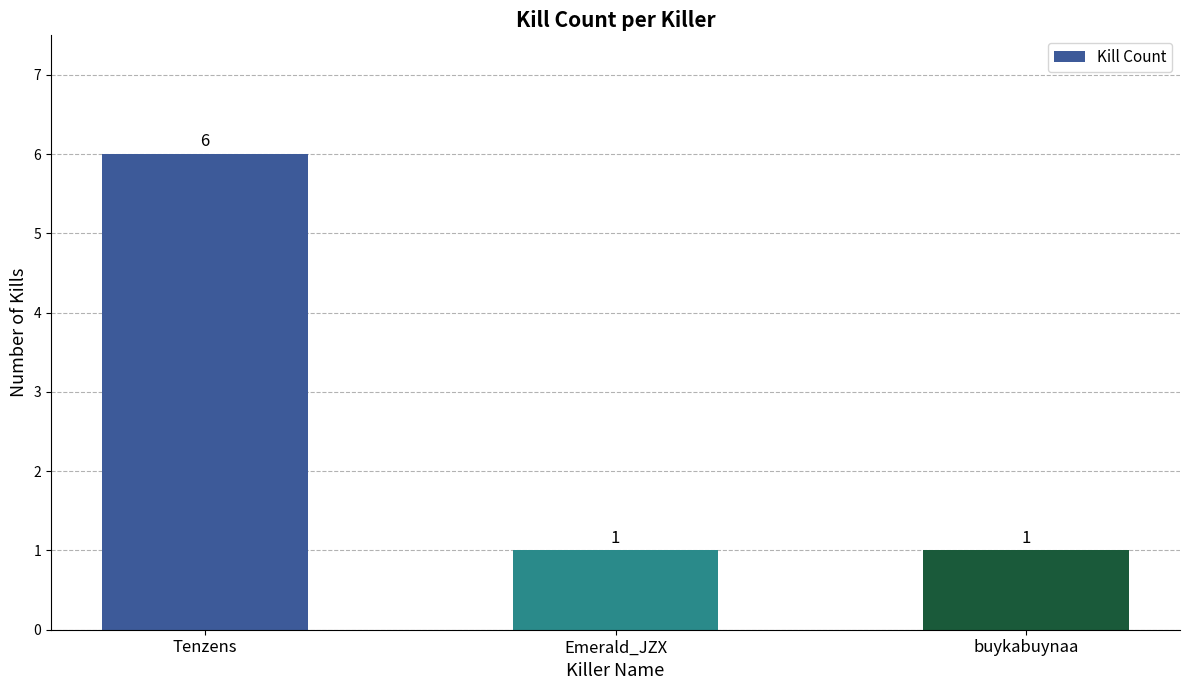

The chart shows a value of 6 at Tenzens. True or false?

True